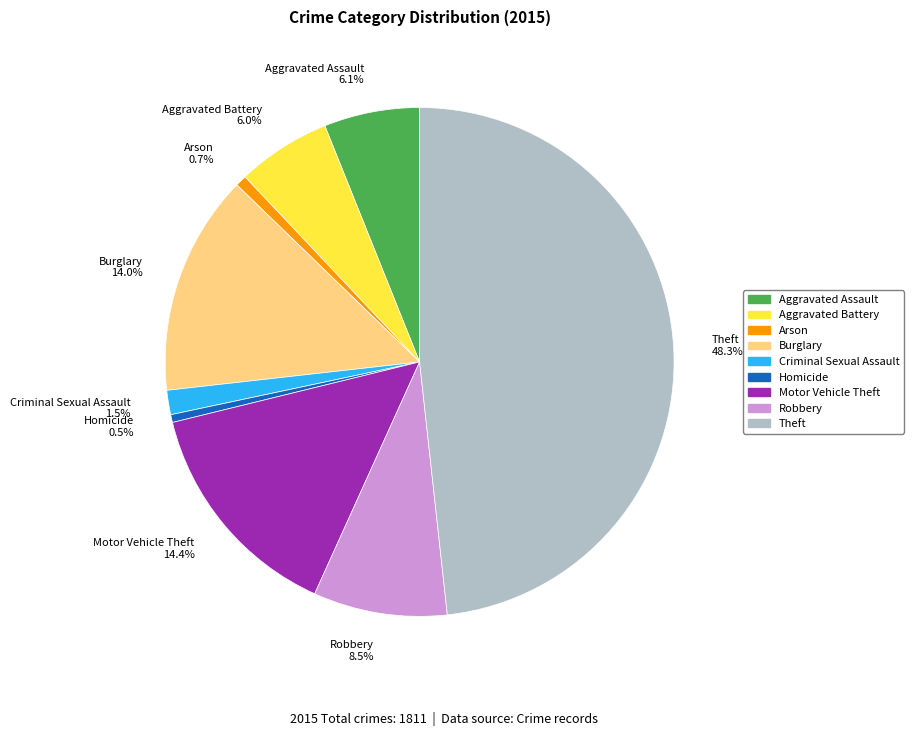

The Motor Vehicle Theft slice represents 14% of the pie. True or false?

True